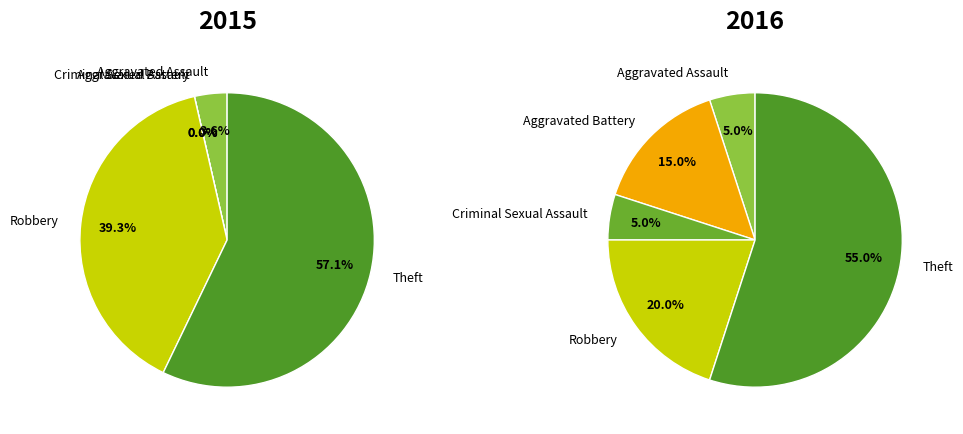

Do 4 and values_2016 together represent more than half of the pie?

Yes